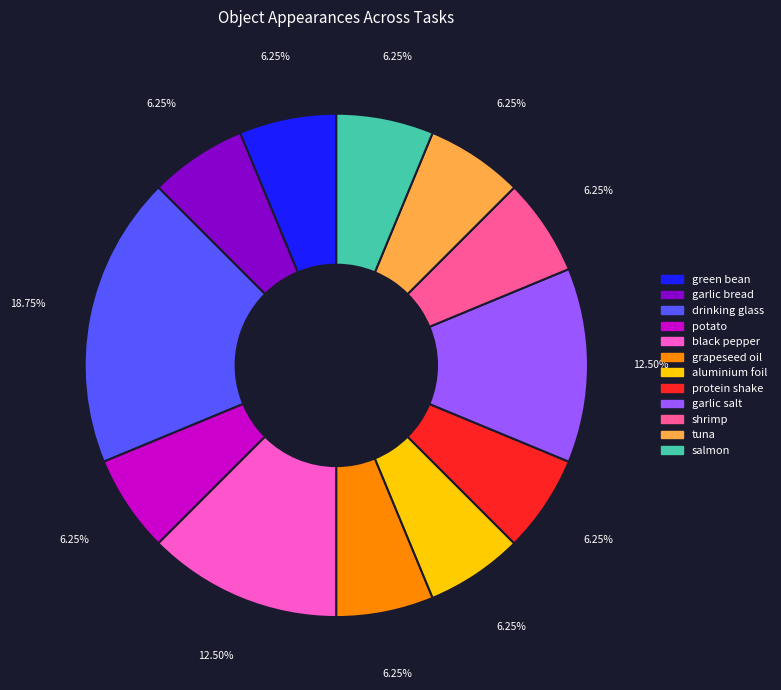

Does grapeseed oil account for over 50% of the chart?

No